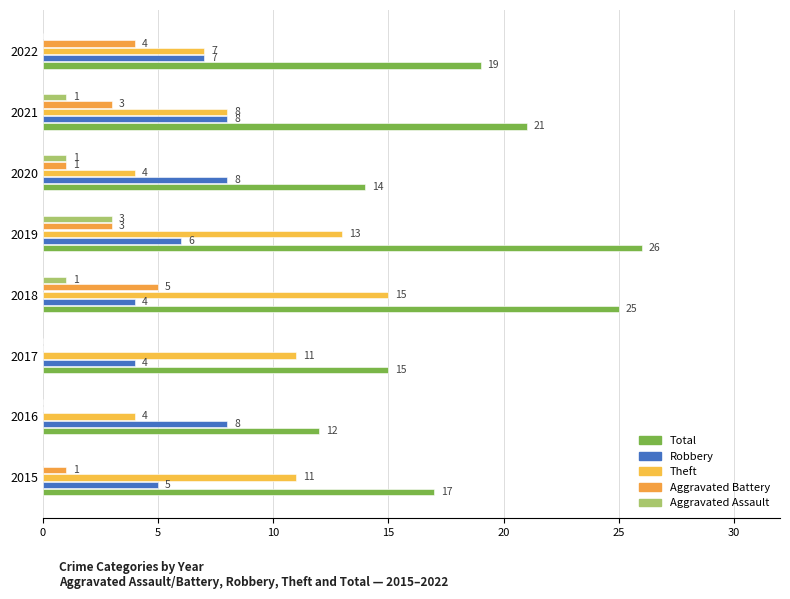

At which category is the sum across all series the highest?

2019